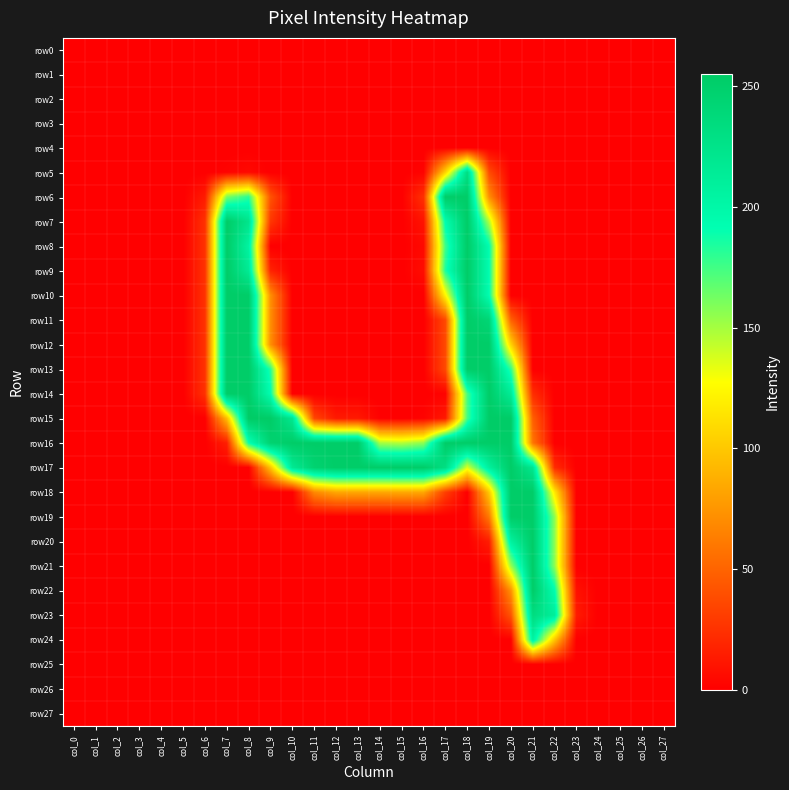

Which series has the largest total across all categories?

row16